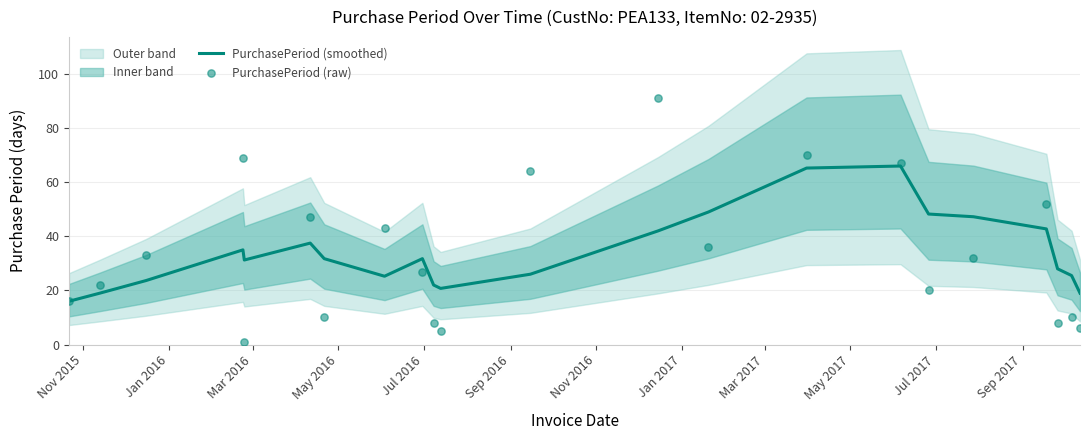

Which series reaches the minimum Y coordinate?

PurchasePeriod (raw)